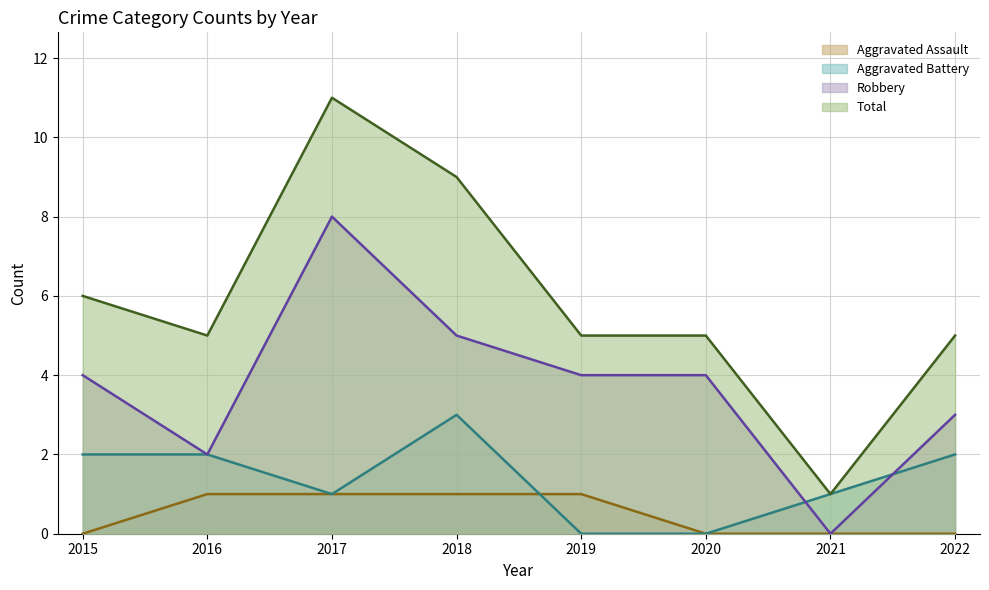

Rank the series by their maximum value, from lowest to highest.

Aggravated Assault, Aggravated Battery, Robbery, Total